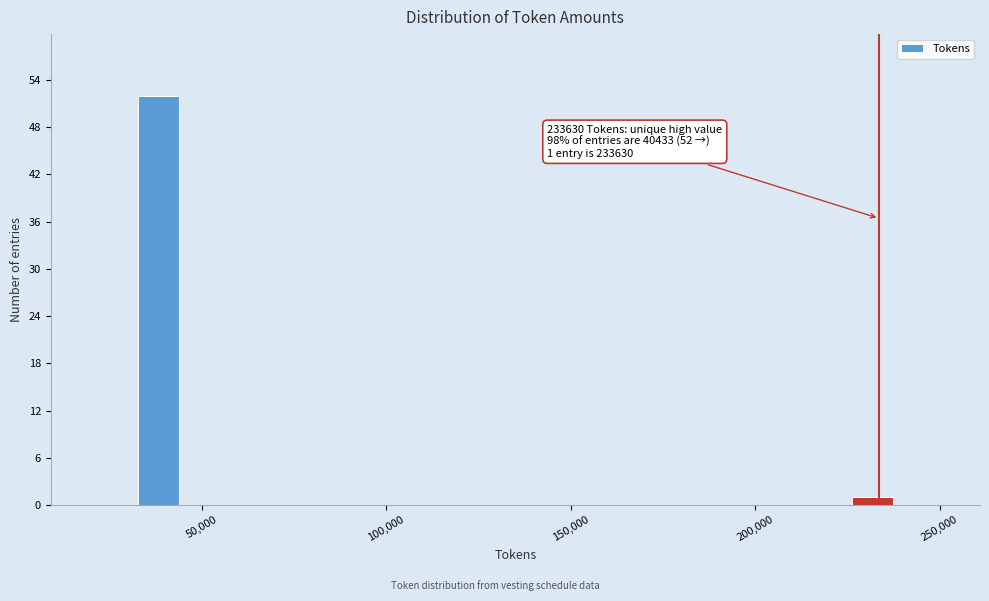

Around what value on the x-axis is the tallest bar? Give the approximate position of its centre, as read against the axis.

40000